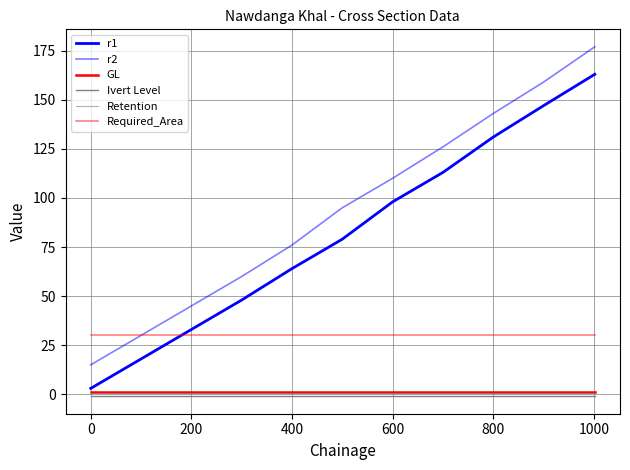

Does the chart display data point markers on the line(s)?

No